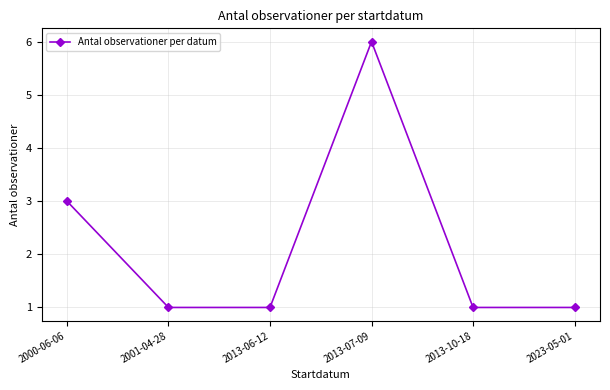

Count the number of categories in the chart.

6